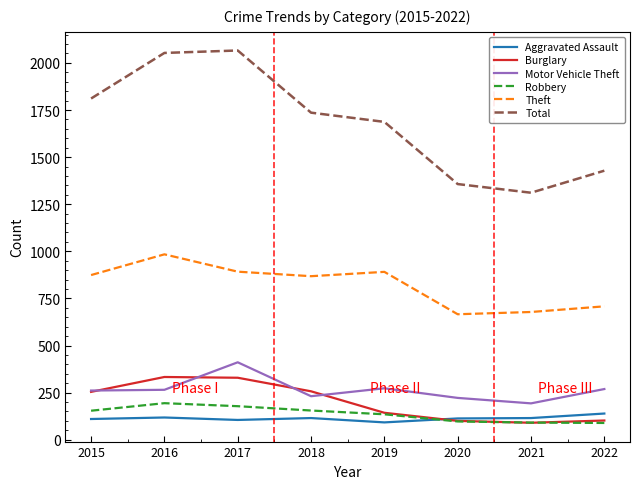

True or false: Motor Vehicle Theft has a value of 402 at 2022.

False